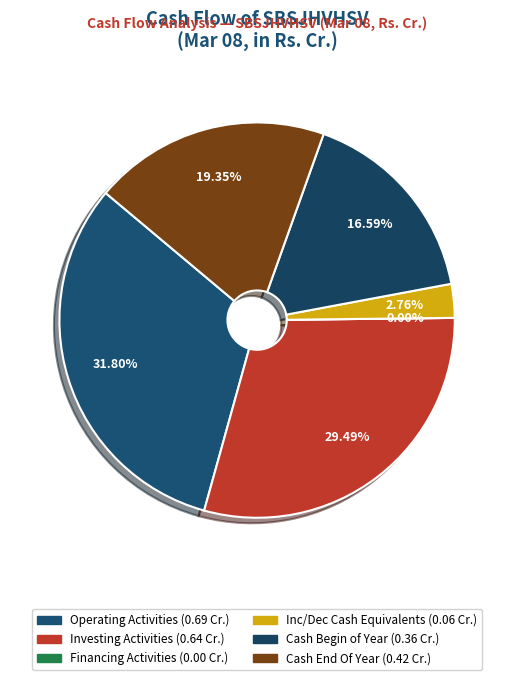

What is the change in value from Net Inc/Dec In Cash And Cash Equivalents to Cash And Cash Equivalents Begin of Year?

+0.3